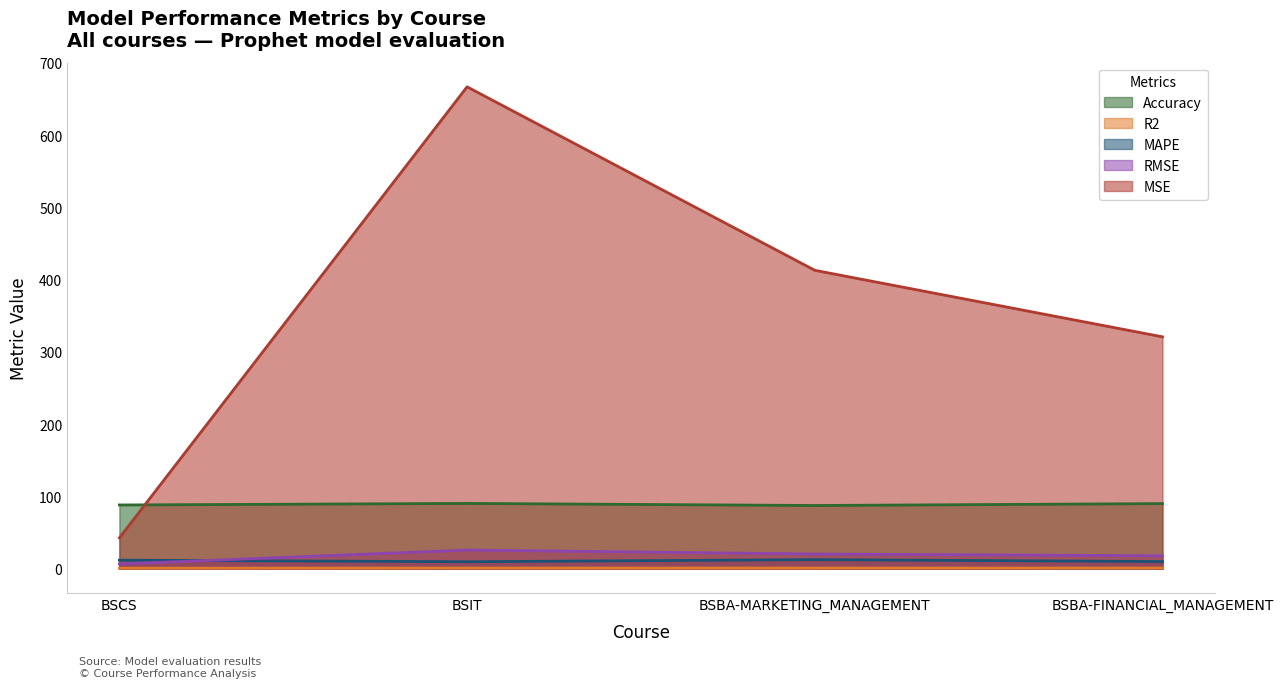

True or false: MAPE has more than 2 interior local peaks.

False